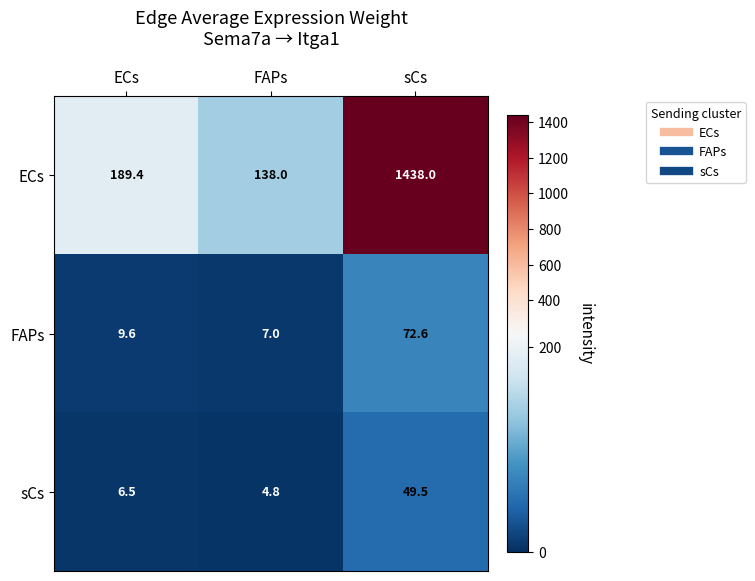

How many series are shown in this chart?

3